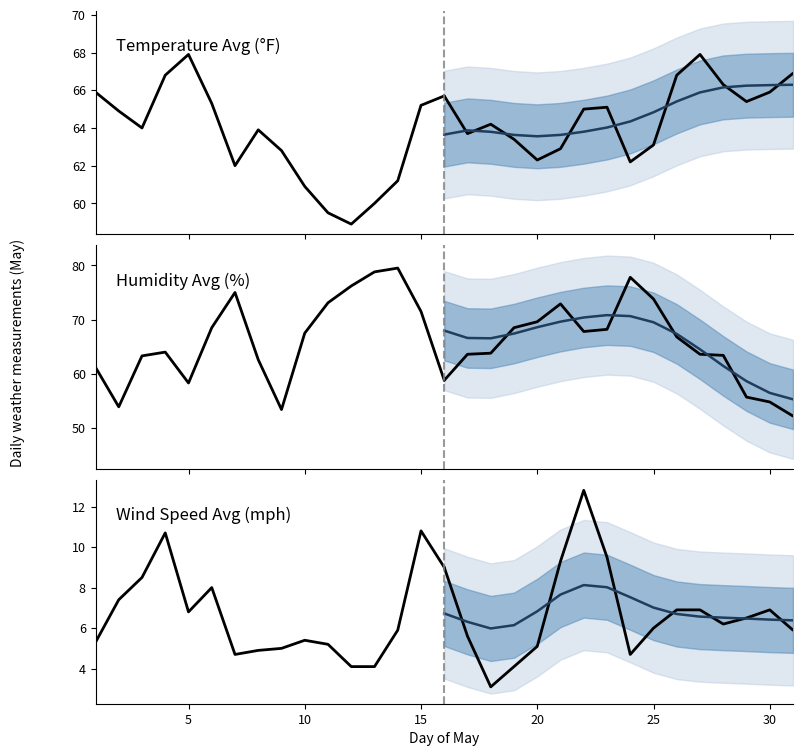

What is the smallest value displayed?

4.1